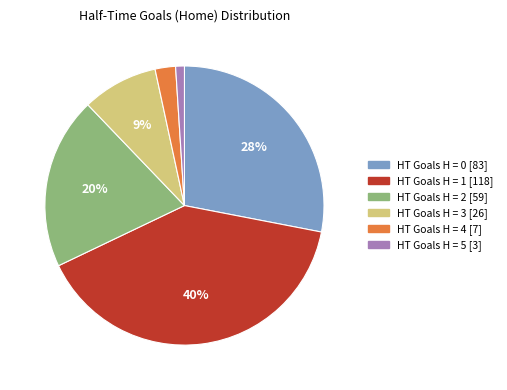

Is there any slice that represents more than half of the pie?

No